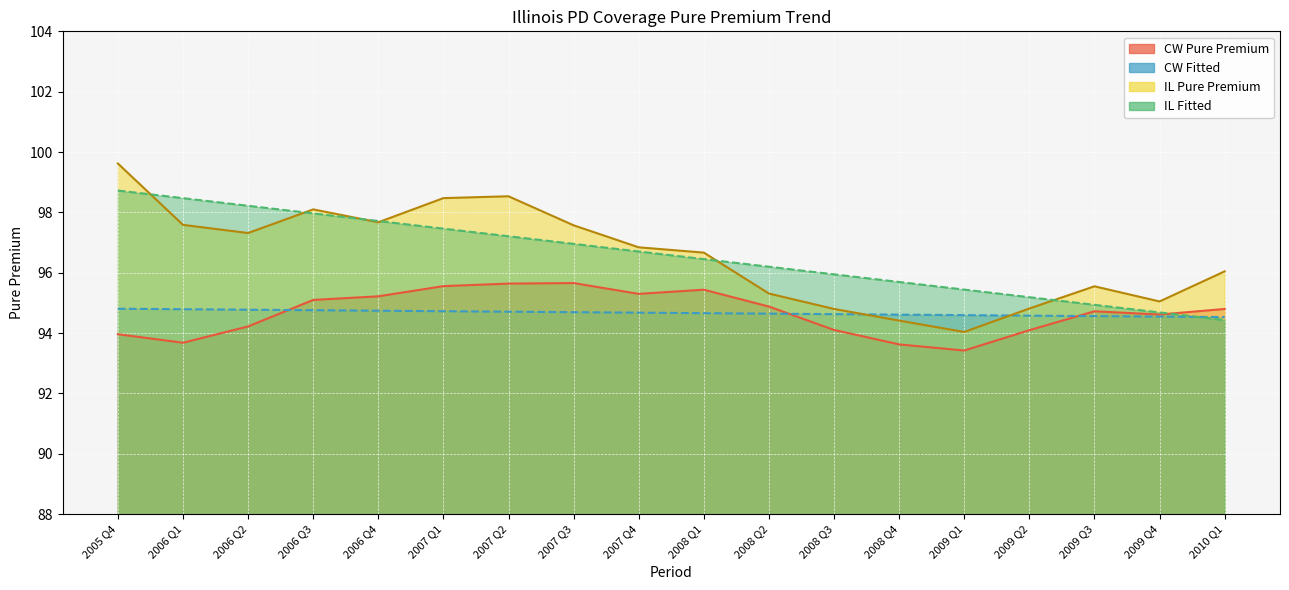

How many categories are shown in the chart?

18